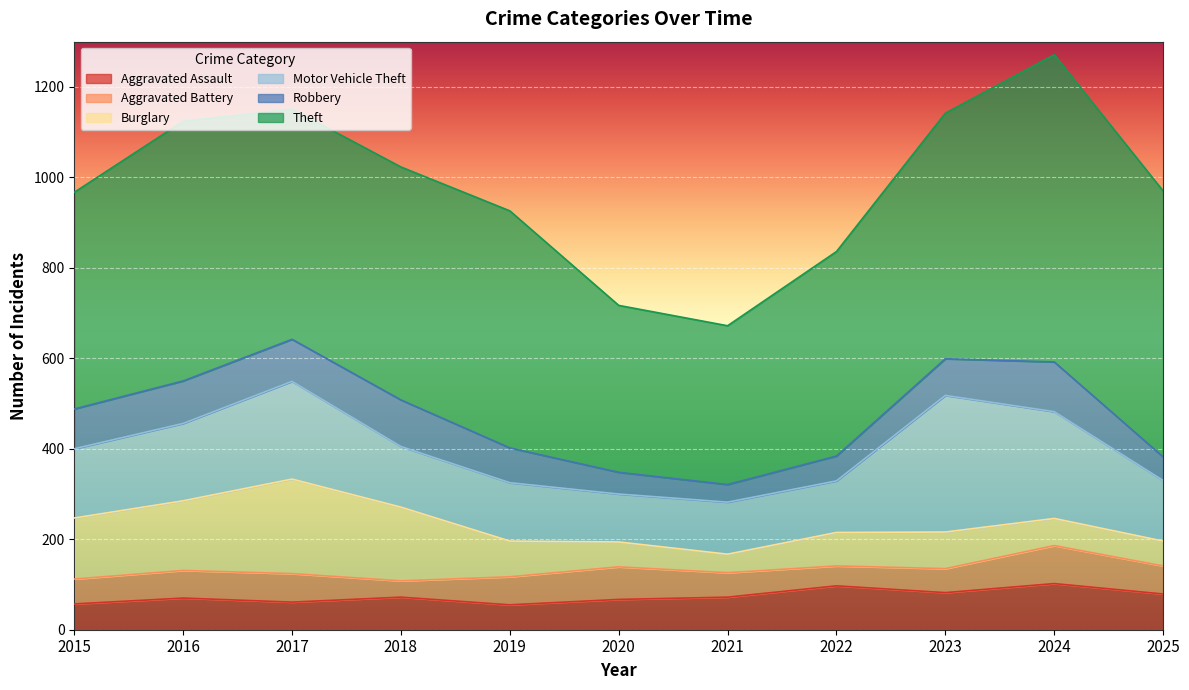

How many lines are shown in the chart?

6